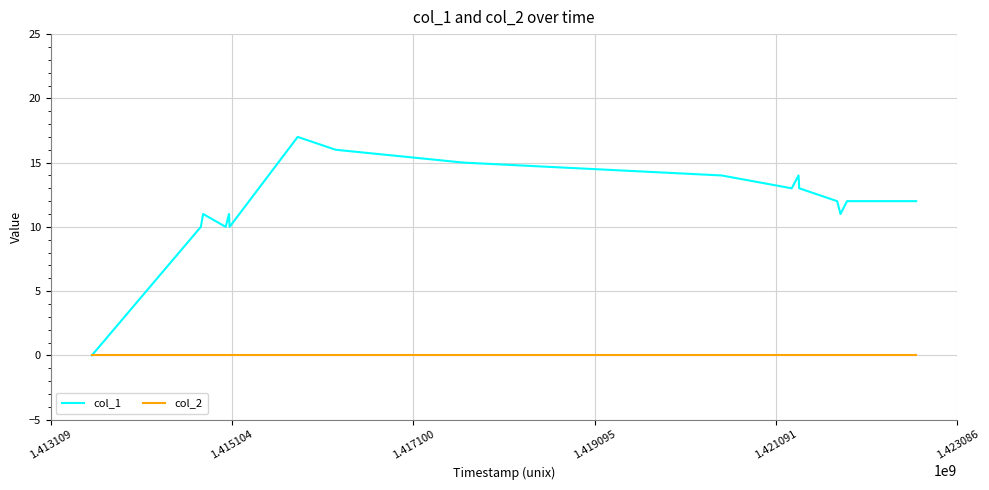

How many series are shown in this chart?

2